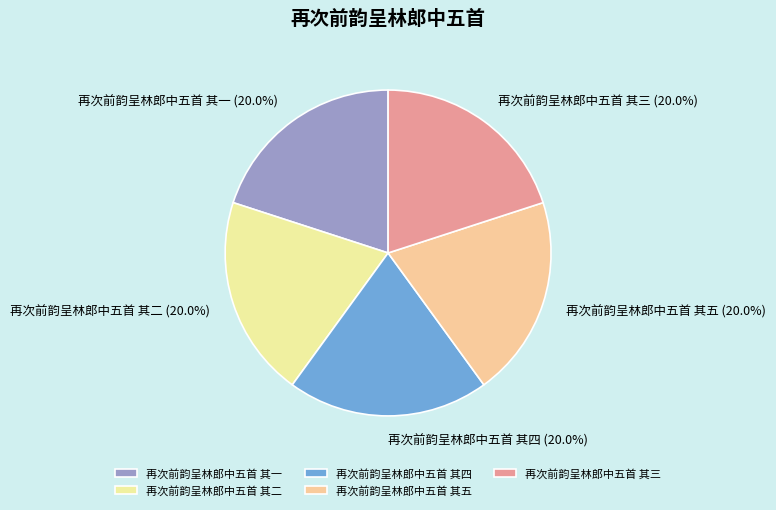

To the nearest percent, what portion does 再次前韵呈林郎中五首 其五 represent?

20%